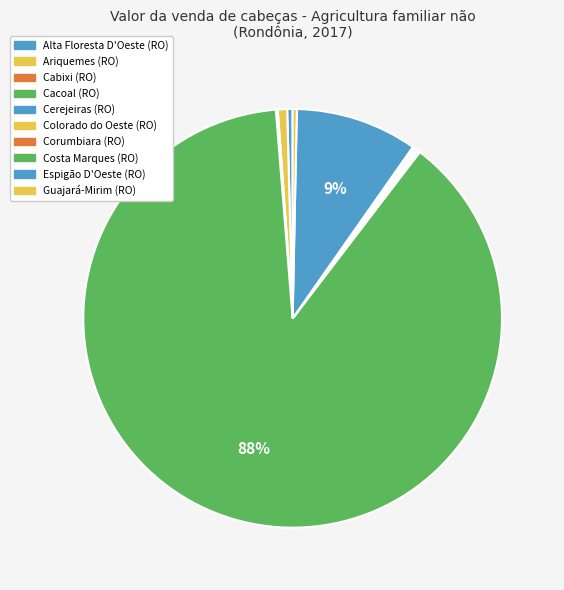

Count the number of slices in the pie.

10